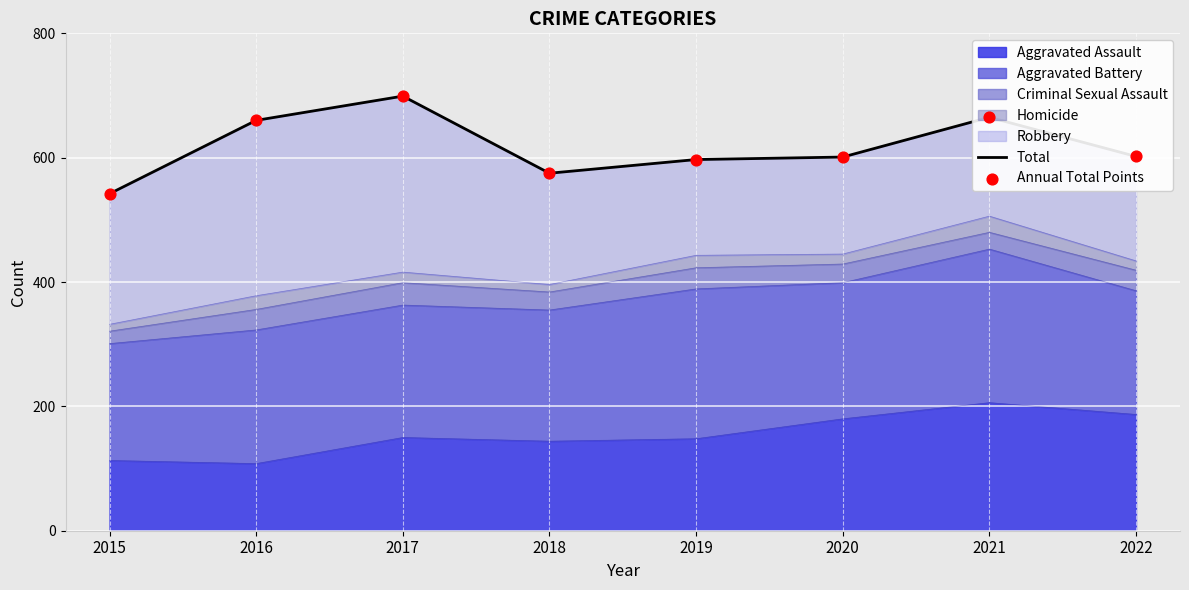

What is the total value across all series at 2015?

1084